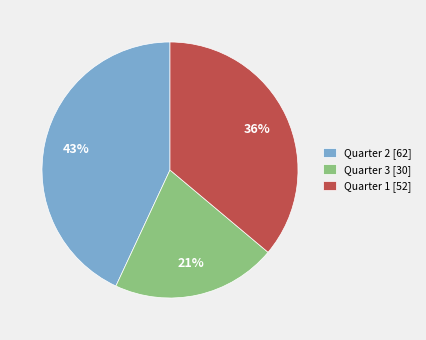

True or false: Quarter 3 [30] accounts for 14% of the total.

False